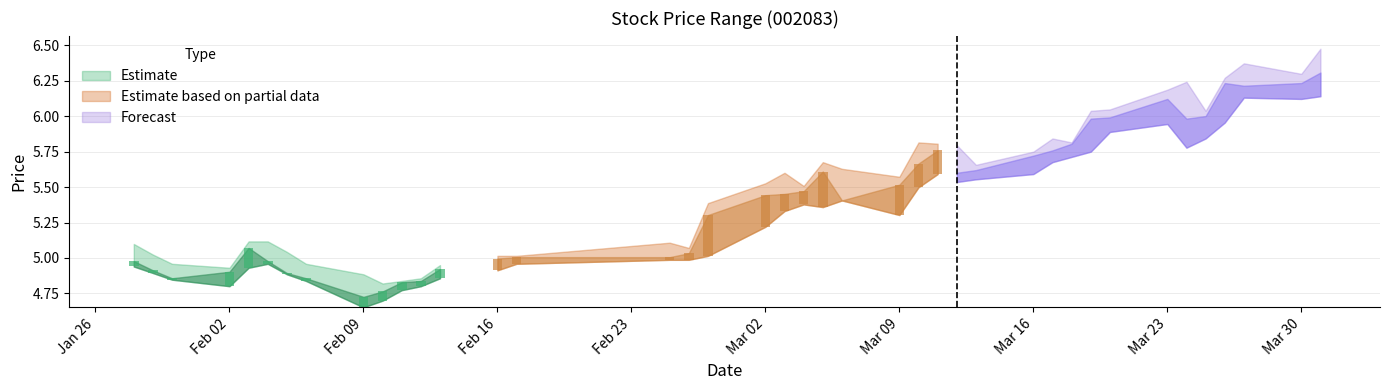

Reading right to left, transcribe all the data shown in this chart.

high: 2015-03-31=6.5	2015-03-30=6.3	2015-03-27=6.4	2015-03-26=6.3	2015-03-25=6.0	2015-03-24=6.2	2015-03-23=6.2	2015-03-20=6.0	2015-03-19=6.0	2015-03-18=5.8	2015-03-17=5.8	2015-03-16=5.8	2015-03-13=5.7	2015-03-12=5.8	2015-03-11=5.8	2015-03-10=5.8	2015-03-09=5.6	2015-03-06=5.6	2015-03-05=5.7	2015-03-04=5.5	2015-03-03=5.6	2015-03-02=5.5	2015-02-27=5.4	2015-02-26=5.1	2015-02-25=5.1	2015-02-17=5.0	2015-02-16=5.0	2015-02-13=5.0	2015-02-12=4.9	2015-02-11=4.8	2015-02-10=4.8	2015-02-09=4.9	2015-02-06=5.0	2015-02-05=5.0	2015-02-04=5.1	2015-02-03=5.1	2015-02-02=4.9	2015-01-30=5.0	2015-01-29=5.0	2015-01-28=5.1
close: 2015-03-31=6.3	2015-03-30=6.2	2015-03-27=6.2	2015-03-26=6.2	2015-03-25=6.0	2015-03-24=6.0	2015-03-23=6.1	2015-03-20=6.0	2015-03-19=6.0	2015-03-18=5.8	2015-03-17=5.8	2015-03-16=5.7	2015-03-13=5.6	2015-03-12=5.6	2015-03-11=5.8	2015-03-10=5.7	2015-03-09=5.5	2015-03-06=5.4	2015-03-05=5.6	2015-03-04=5.5	2015-03-03=5.5	2015-03-02=5.4	2015-02-27=5.3	2015-02-26=5.0	2015-02-25=5.0	2015-02-17=5.0	2015-02-16=5.0	2015-02-13=4.9	2015-02-12=4.8	2015-02-11=4.8	2015-02-10=4.8	2015-02-09=4.7	2015-02-06=4.9	2015-02-05=4.9	2015-02-04=5.0	2015-02-03=5.1	2015-02-02=4.9	2015-01-30=4.9	2015-01-29=4.9	2015-01-28=5.0
low: 2015-03-31=6.1	2015-03-30=6.1	2015-03-27=6.1	2015-03-26=6.0	2015-03-25=5.8	2015-03-24=5.8	2015-03-23=5.9	2015-03-20=5.9	2015-03-19=5.8	2015-03-18=5.7	2015-03-17=5.7	2015-03-16=5.6	2015-03-13=5.6	2015-03-12=5.5	2015-03-11=5.6	2015-03-10=5.5	2015-03-09=5.3	2015-03-06=5.4	2015-03-05=5.4	2015-03-04=5.4	2015-03-03=5.3	2015-03-02=5.2	2015-02-27=5.0	2015-02-26=5.0	2015-02-25=5.0	2015-02-17=5.0	2015-02-16=4.9	2015-02-13=4.9	2015-02-12=4.8	2015-02-11=4.8	2015-02-10=4.7	2015-02-09=4.7	2015-02-06=4.8	2015-02-05=4.9	2015-02-04=5.0	2015-02-03=4.9	2015-02-02=4.8	2015-01-30=4.8	2015-01-29=4.9	2015-01-28=4.9